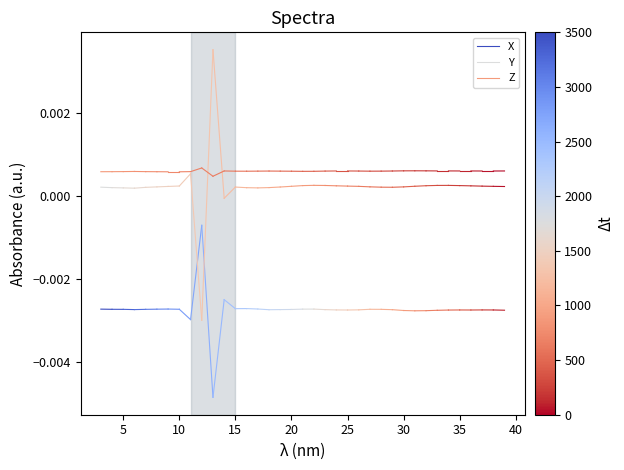

List the series in order of their peak value, lowest first.

X, Y, Z